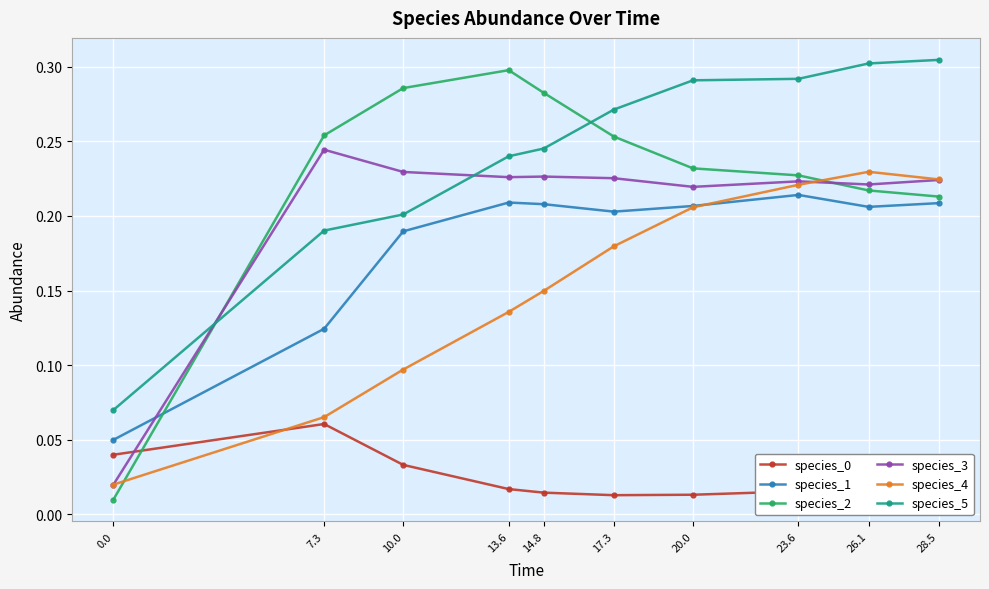

Which series changed the most between 10.0 and 26.1?

species_4